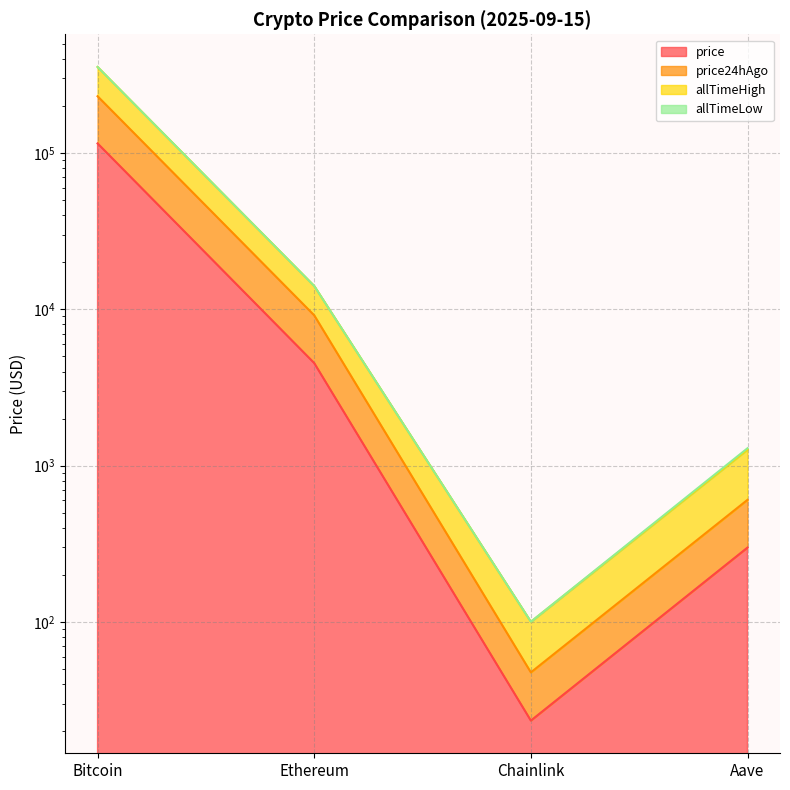

At which label does allTimeHigh reach its peak?

Bitcoin